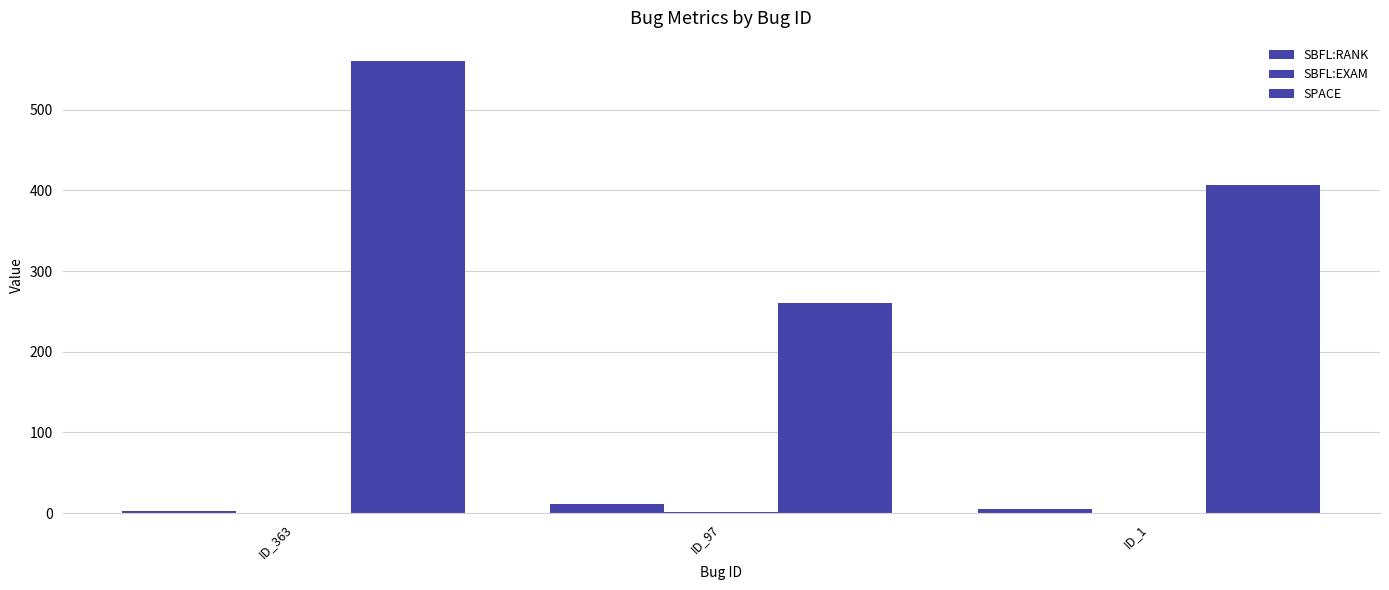

What is the value of the SPACE bar at the 1st from the left?

561.0